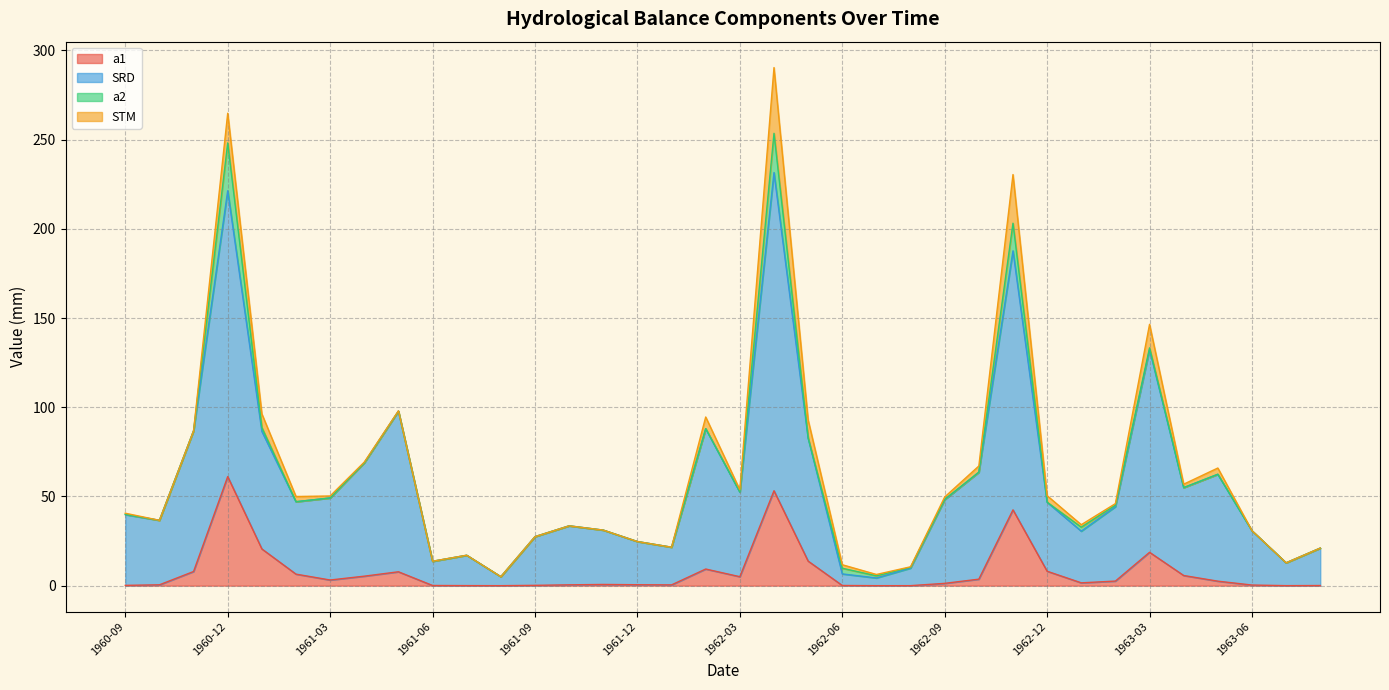

Where is the first local maximum for SRD?

1960-12